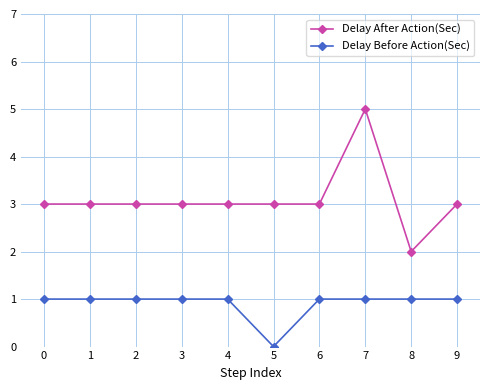

Which series has the widest spread of values?

Delay After Action(Sec)